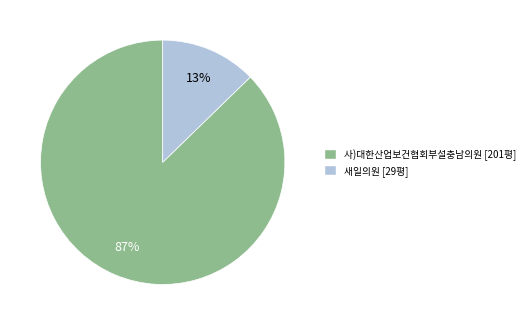

To the nearest percent, what is the average slice percentage?

50%